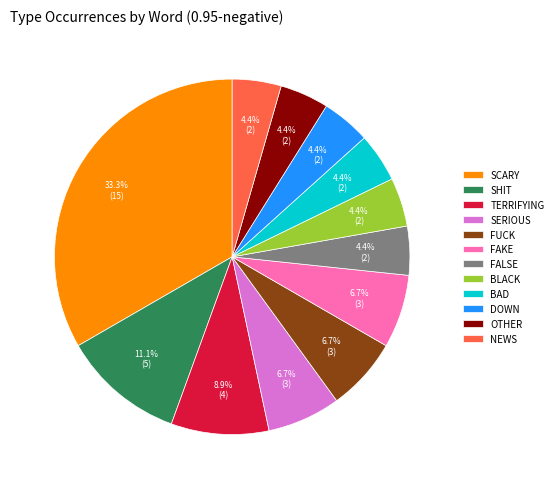

Between SCARY and DOWN, which is larger?

SCARY